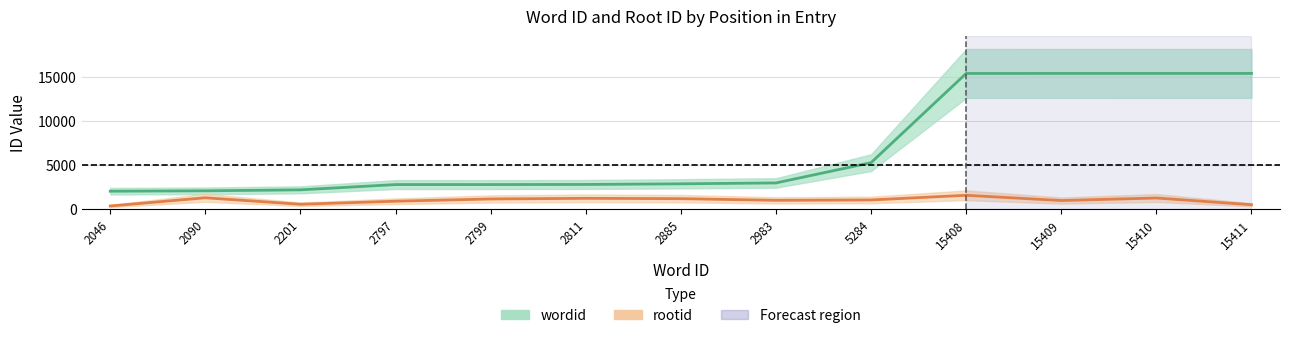

At which category is the sum across all series the highest?

15408